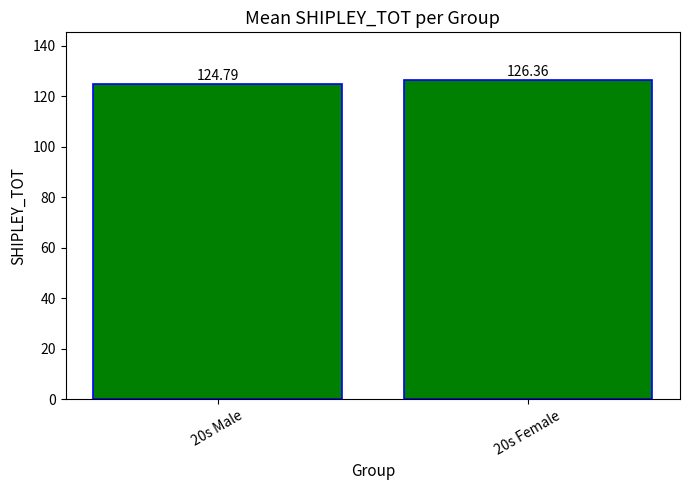

At which label does the data first exceed 126?

20s Female